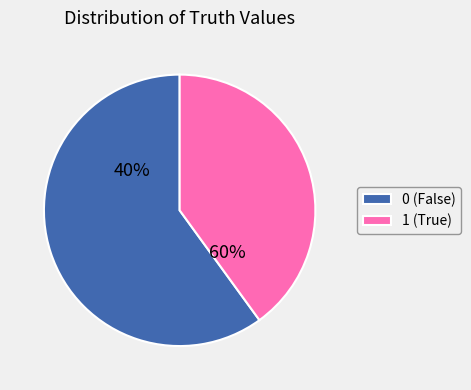

Is there any slice that represents more than half of the pie?

Yes